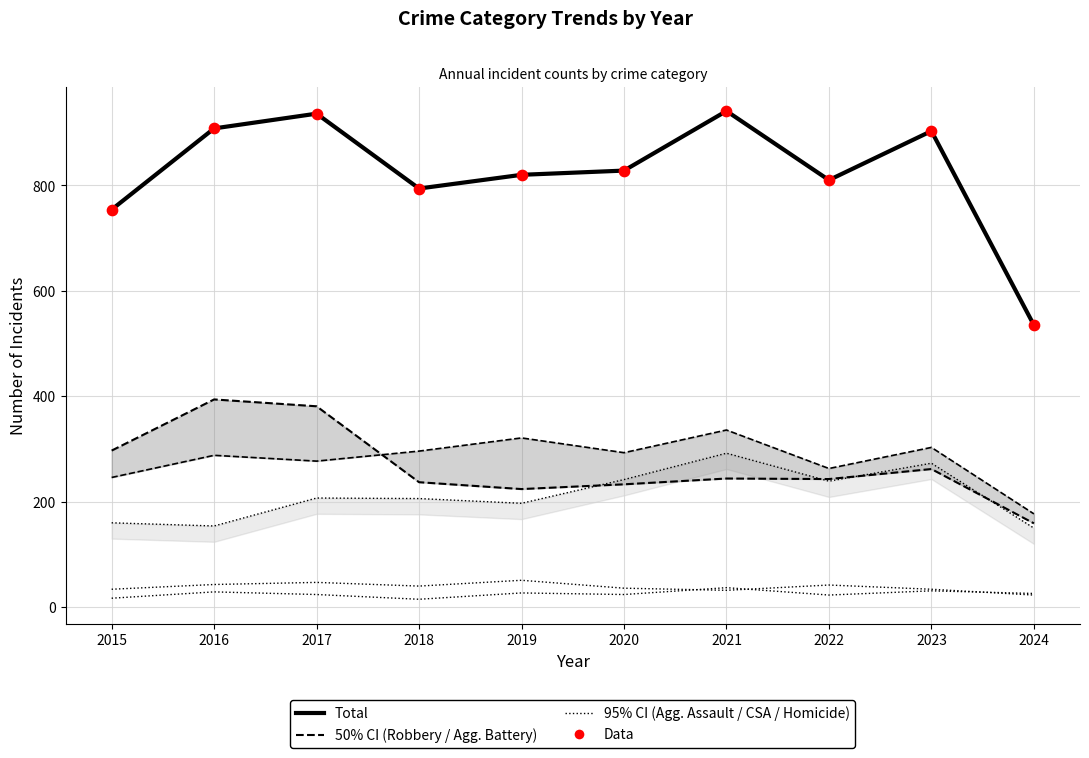

Is the value of Criminal Sexual Assault at 2023 greater than the value of Aggravated Assault at 2018?

No